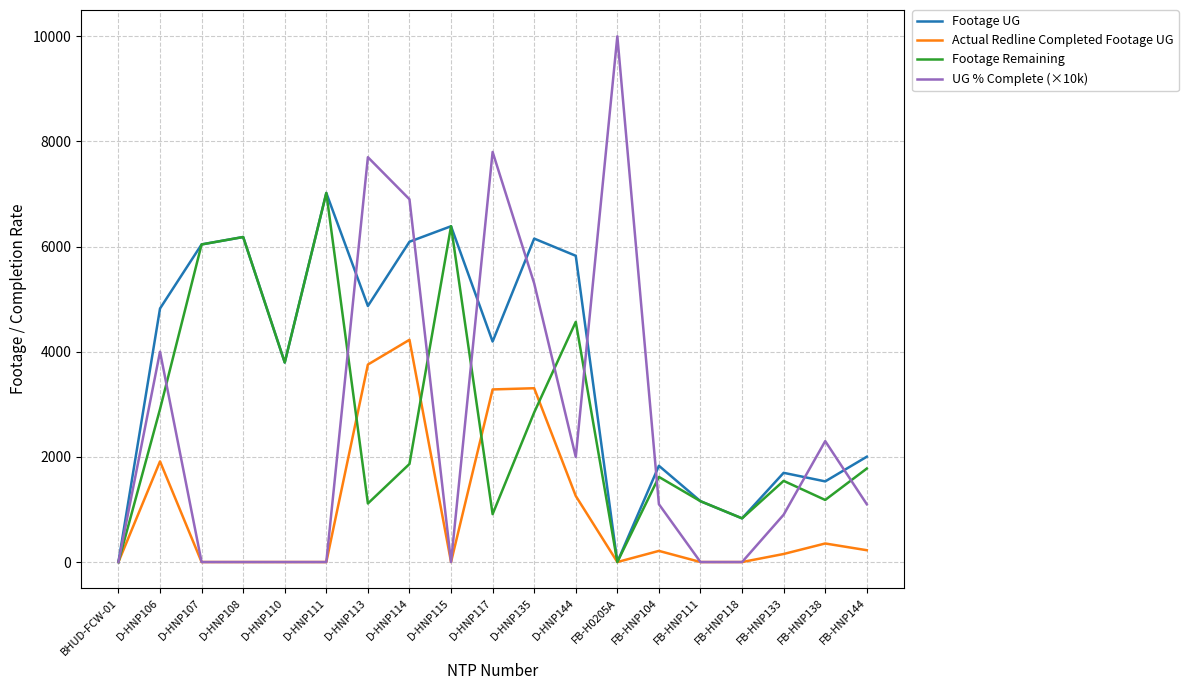

How many lines are shown in the chart?

4